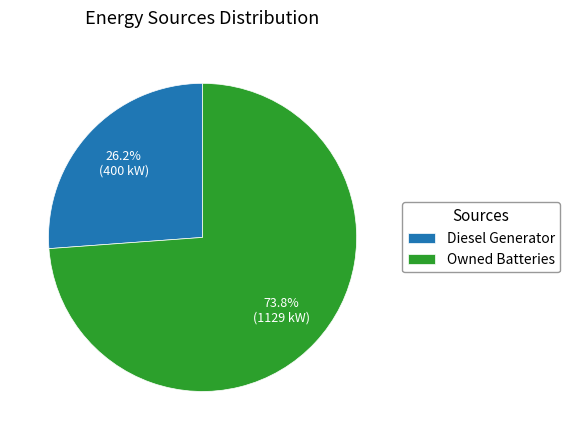

Rank the categories by value from lowest to highest.

Diesel Generator, Owned Batteries